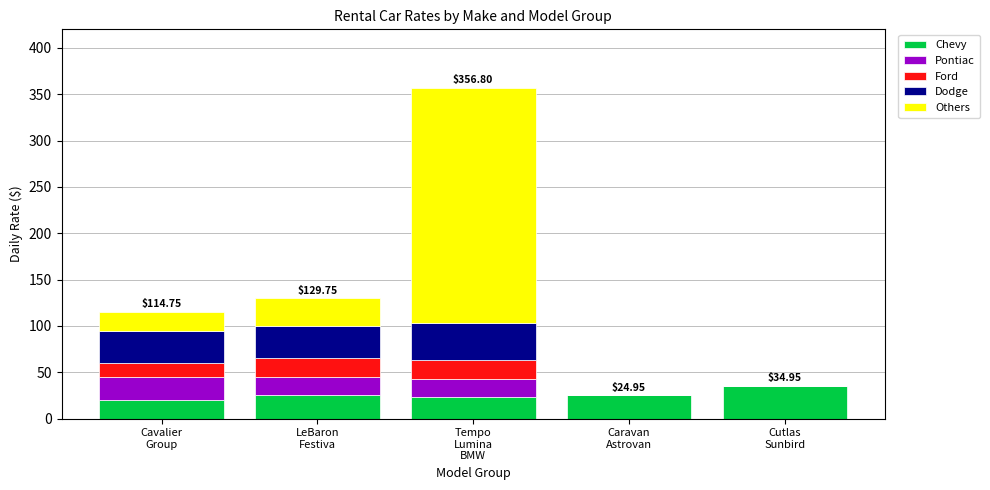

Are the bars grouped side by side (vs. stacked)?

No